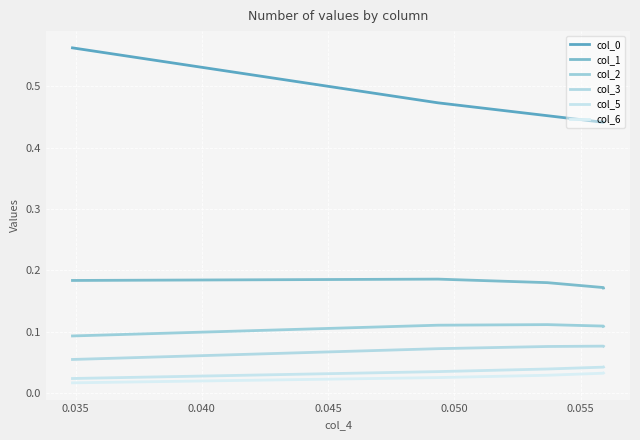

What is the value of the col_2 point at the 4th from the left?

0.1